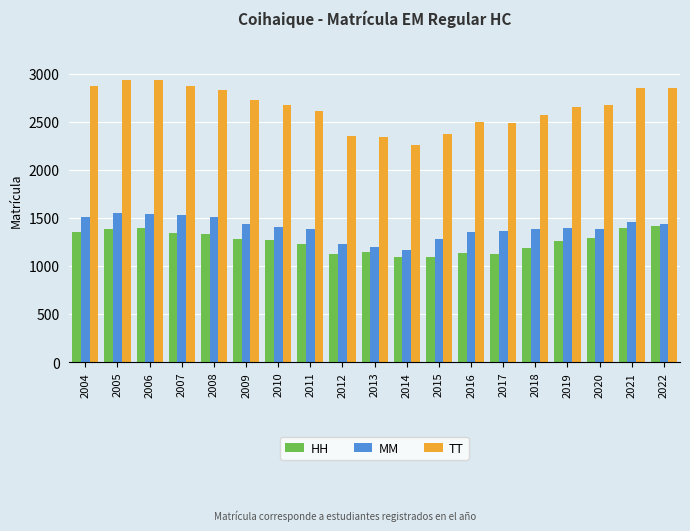

What is the highest value of the HH series?

1419